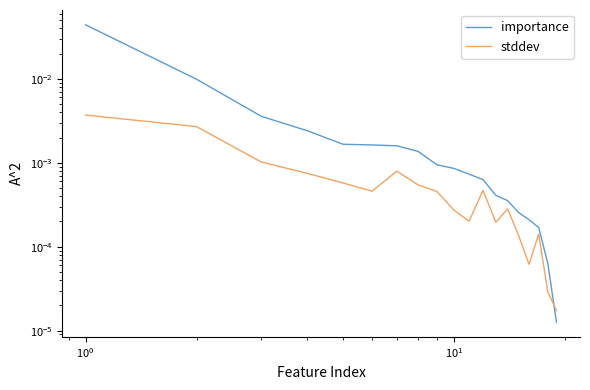

After their last crossing, which series has the higher values: stddev or importance?

stddev